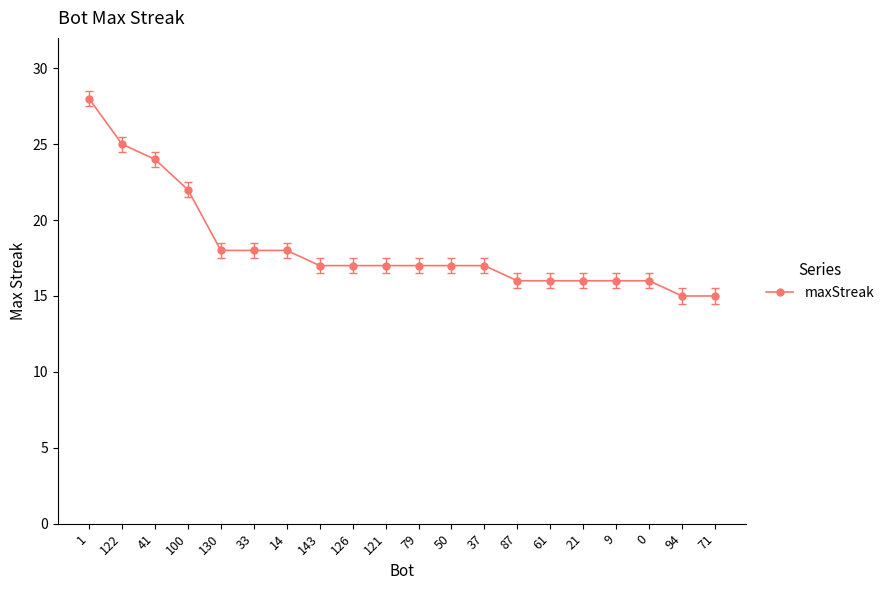

Is it true that the value at 87 is 7?

False